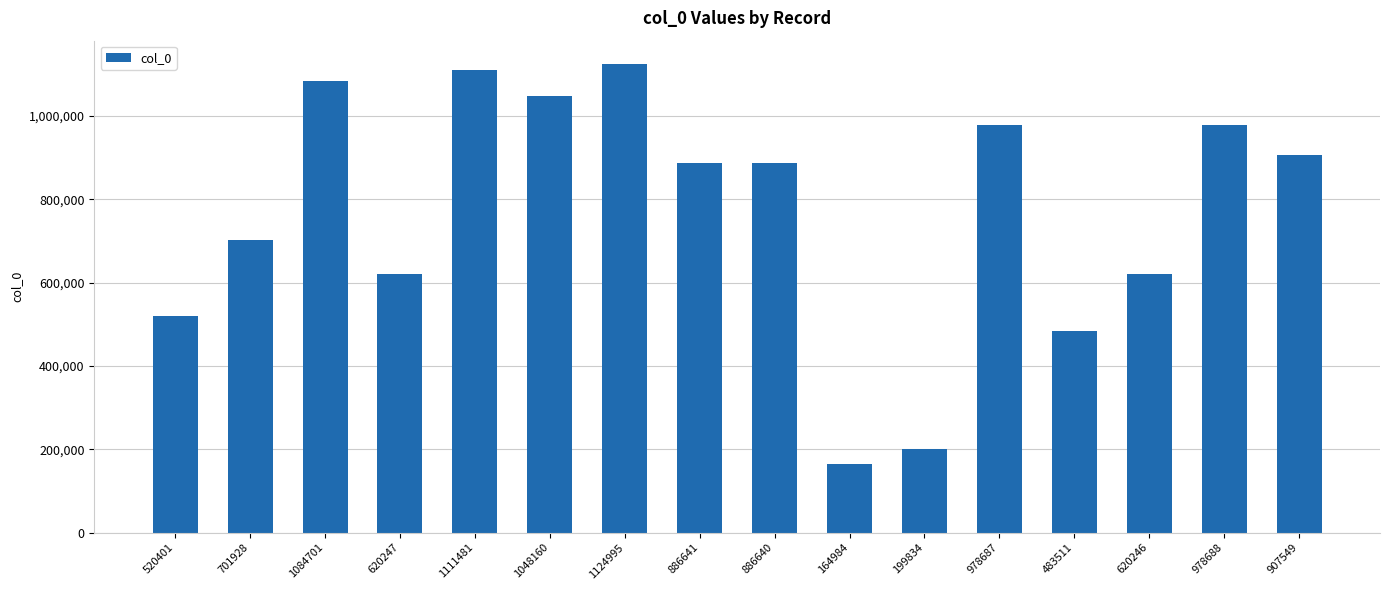

How many distinct data groups are displayed?

1